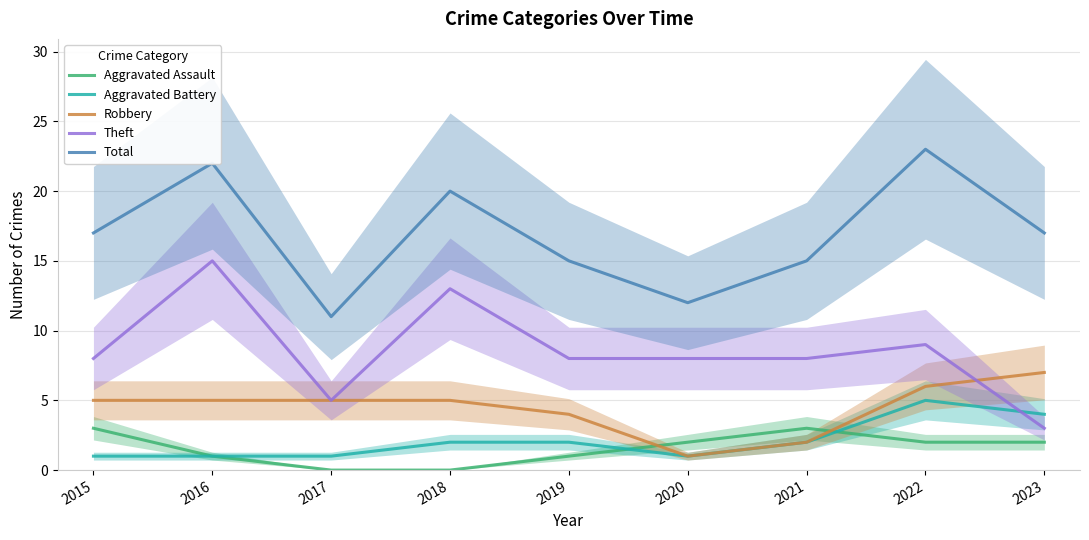

How many Total values are between 15 and 20?

5